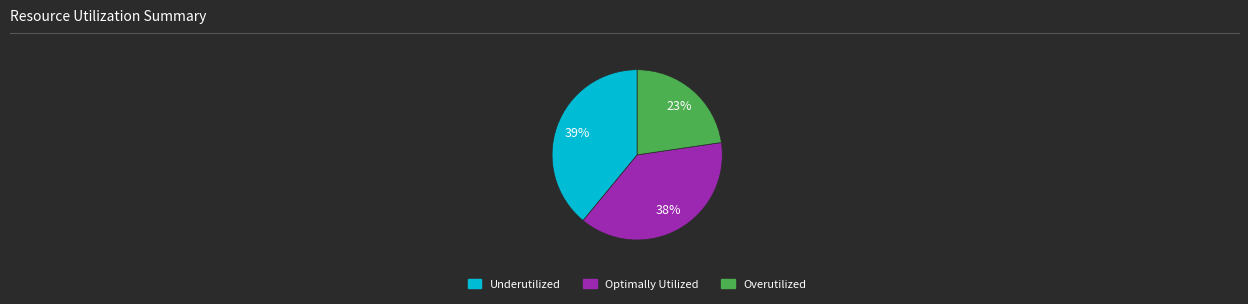

To the nearest percent, what is the average slice percentage?

33%